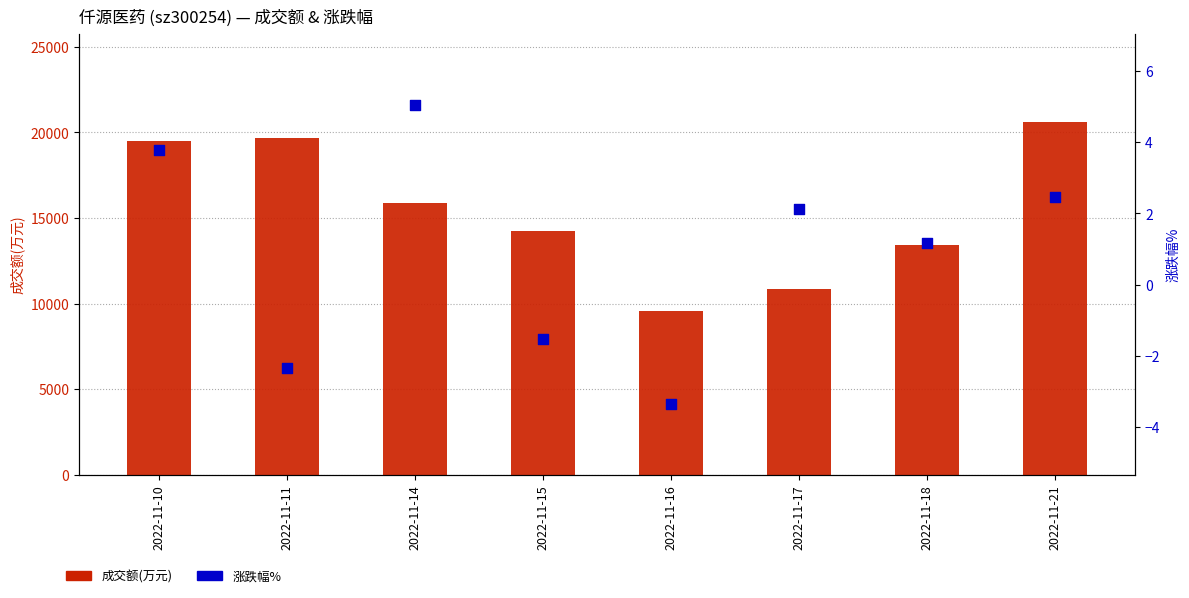

Which series has the largest Y range (max minus min)?

成交额(万元)